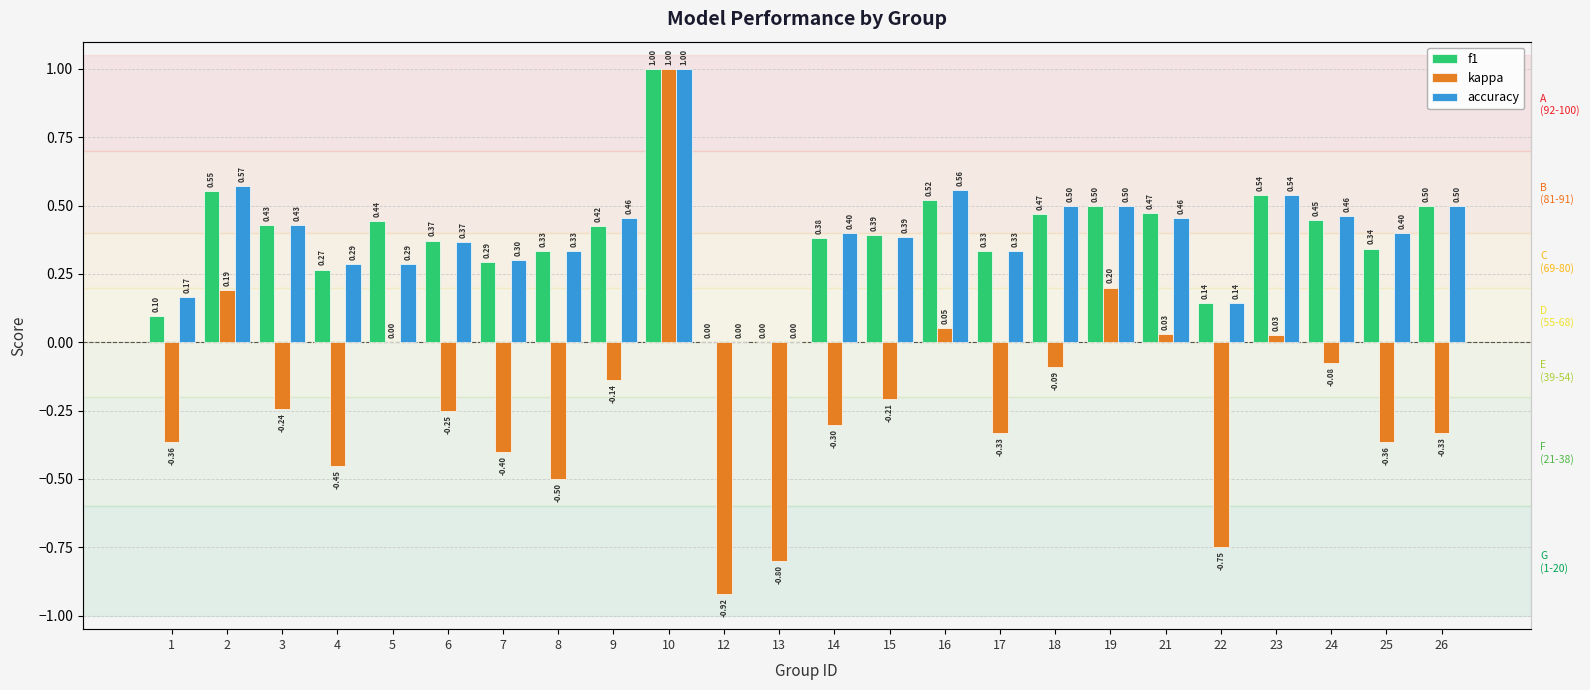

Which series has the widest spread of values?

kappa